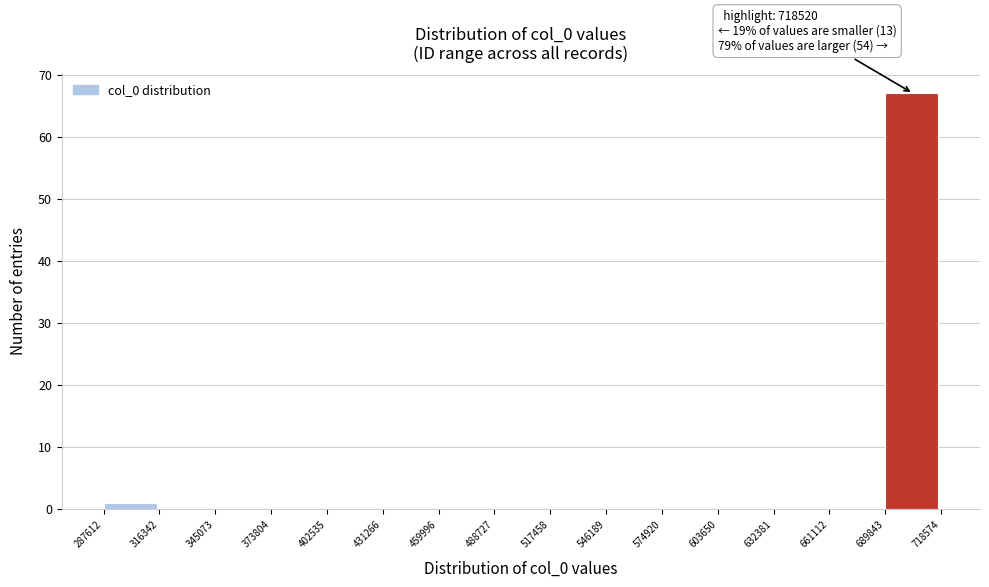

Over which range of the x-axis is the bar tallest?

689843 to 718574